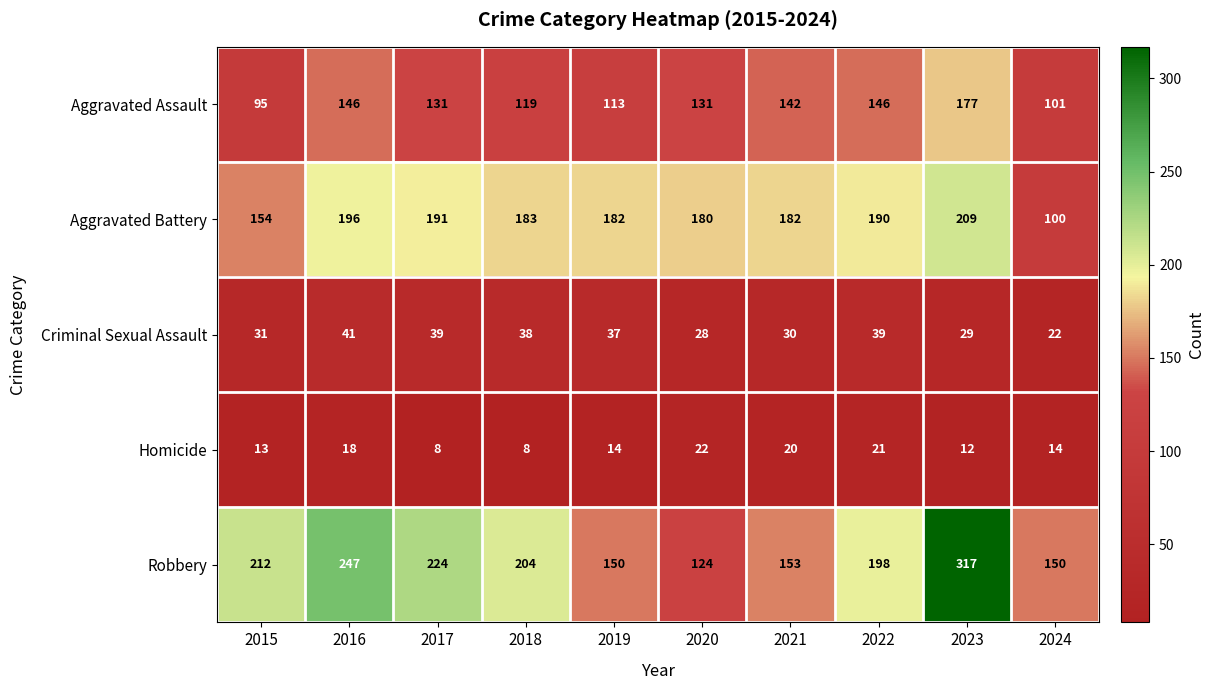

What is the minimum value for Homicide?

8